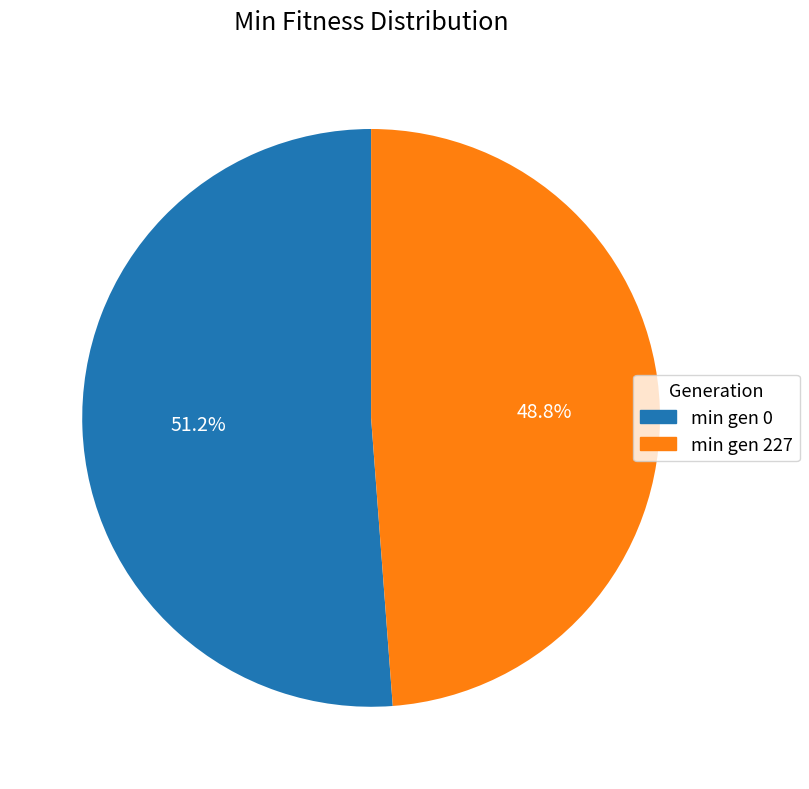

To the nearest percent, what is the difference between the min gen 227 and min gen 0 slice percentages?

2%